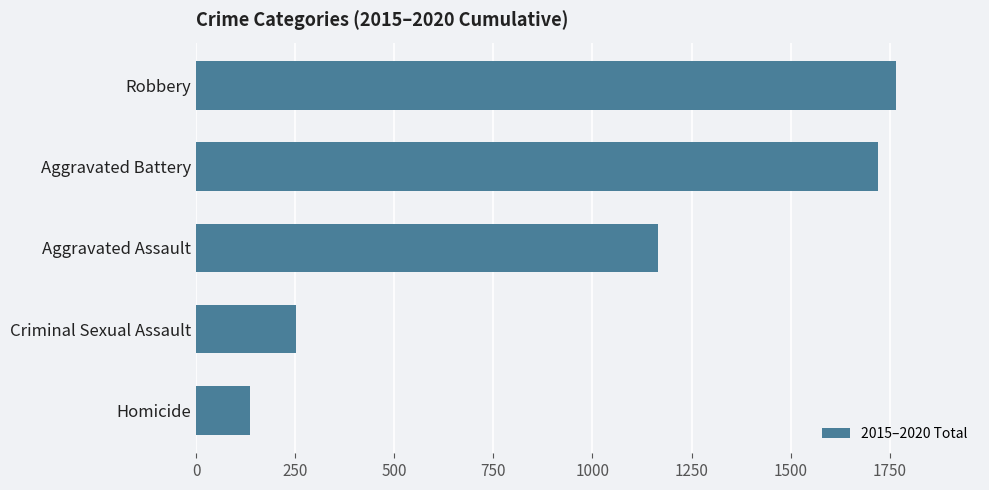

Which label corresponds to the smallest value in the chart?

Homicide